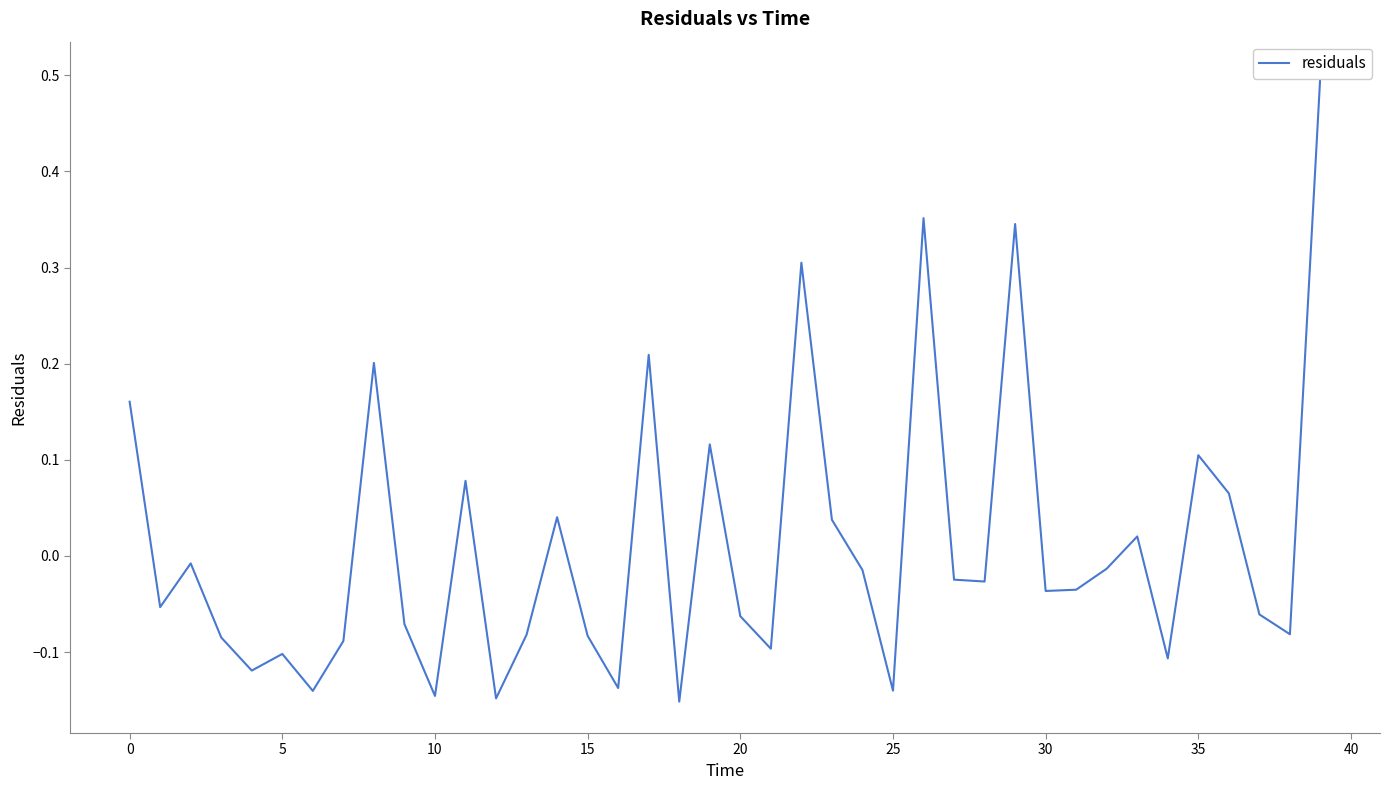

What is the change in value from 11 to 33?

-0.1